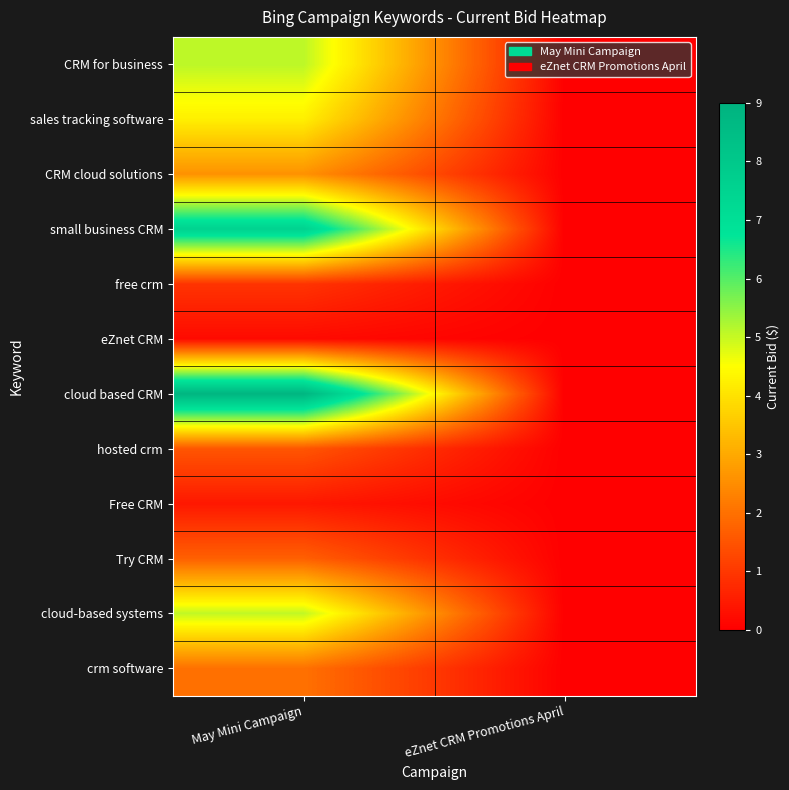

Which category has the lowest value across all series?

eZnet CRM Promotions April